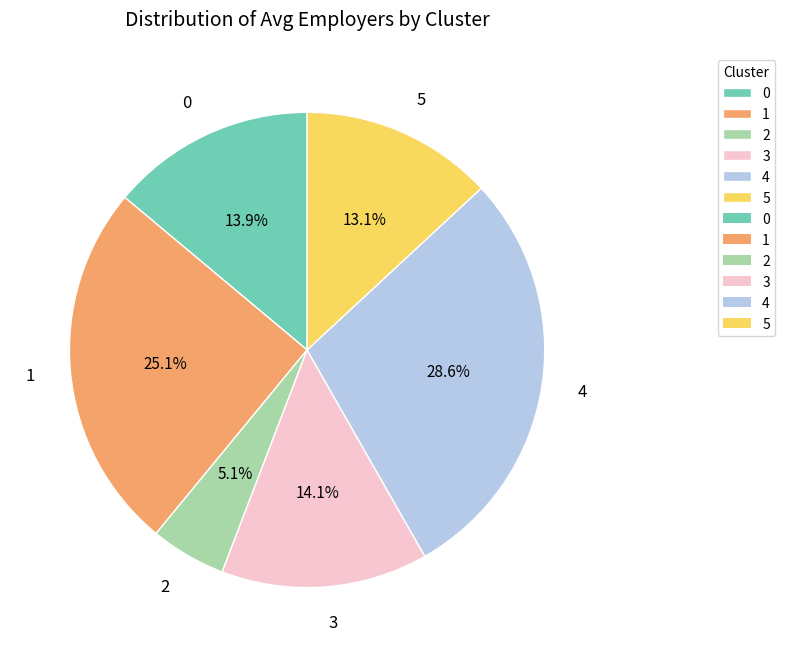

Which category has the biggest portion of the pie?

4